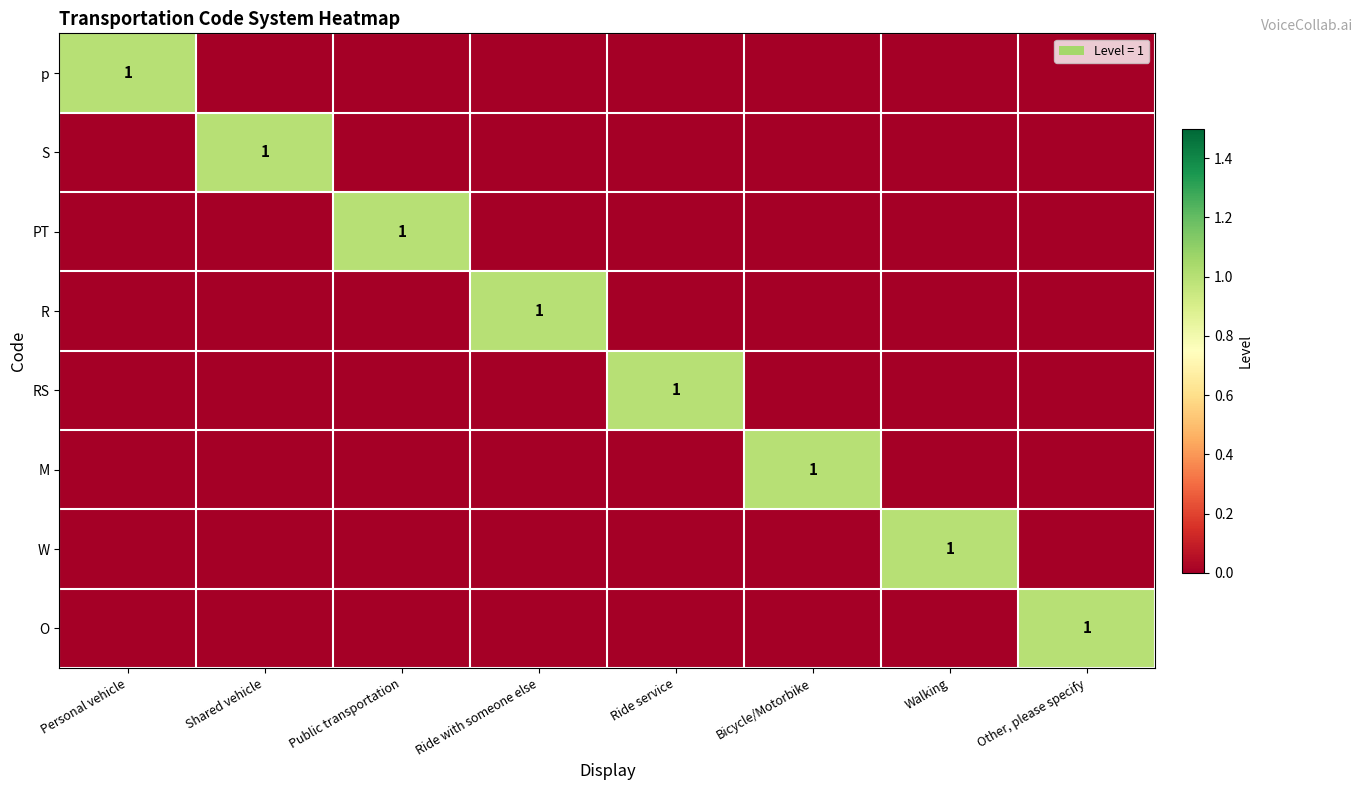

At which category is the sum across all series the highest?

Personal vehicle